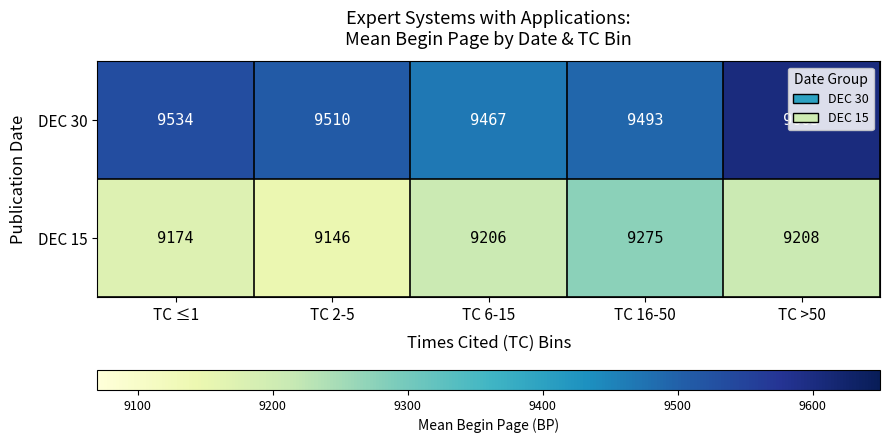

At how many categories does at least one series exceed 9154?

5